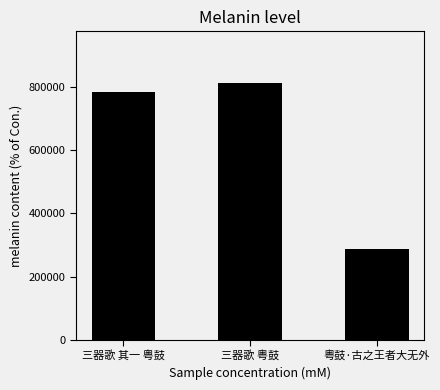

Which category has the highest value across all series?

三器歌 粤鼓